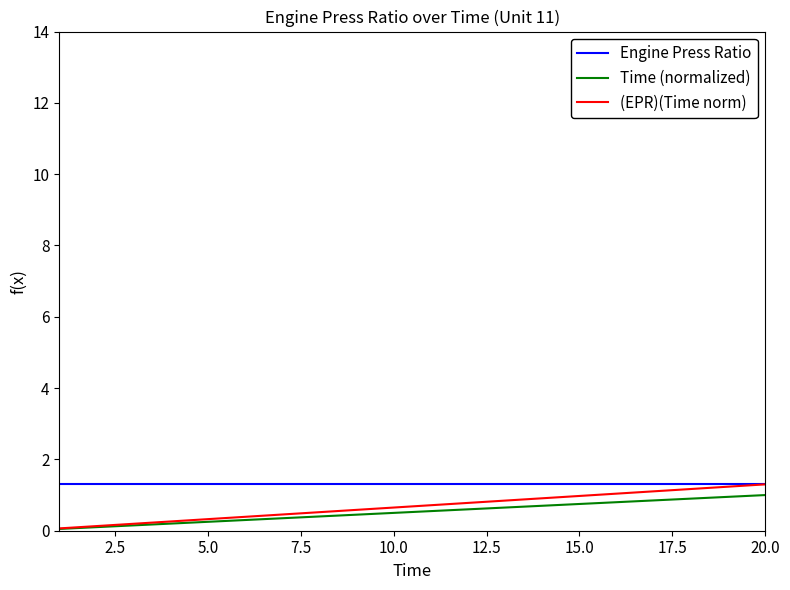

Which series has the largest range (max minus min)?

(EPR)(Time norm)